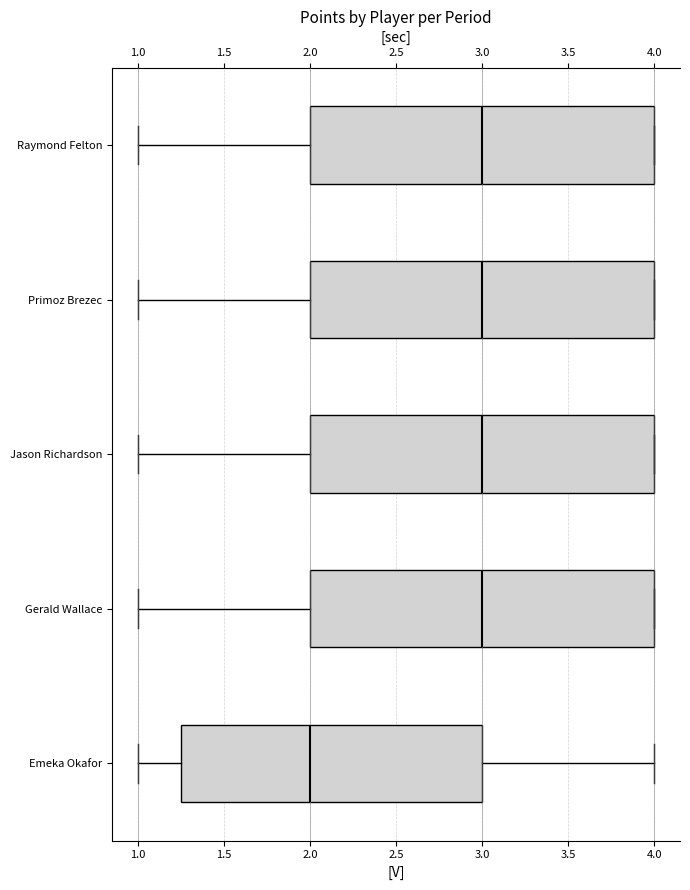

Reading bottom to top, transcribe this box plot: for each box, give where its median line is, the range the box spans, and where its two whiskers end, as read against the x-axis. The values are not printed on the chart, so give them approximately, as read against the axis.

Emeka Okafor: median 2.00, box 1.25 to 3.00, whiskers 1.00 to 4.00
Gerald Wallace: median 3.00, box 2.00 to 4.00, whiskers 1.00 to 4.00
Jason Richardson: median 3.00, box 2.00 to 4.00, whiskers 1.00 to 4.00
Primoz Brezec: median 3.00, box 2.00 to 4.00, whiskers 1.00 to 4.00
Raymond Felton: median 3.00, box 2.00 to 4.00, whiskers 1.00 to 4.00